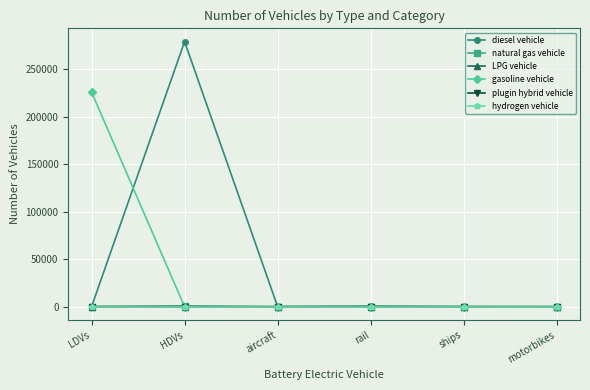

What is the value of the gasoline vehicle point at the 1st from the left?

225757